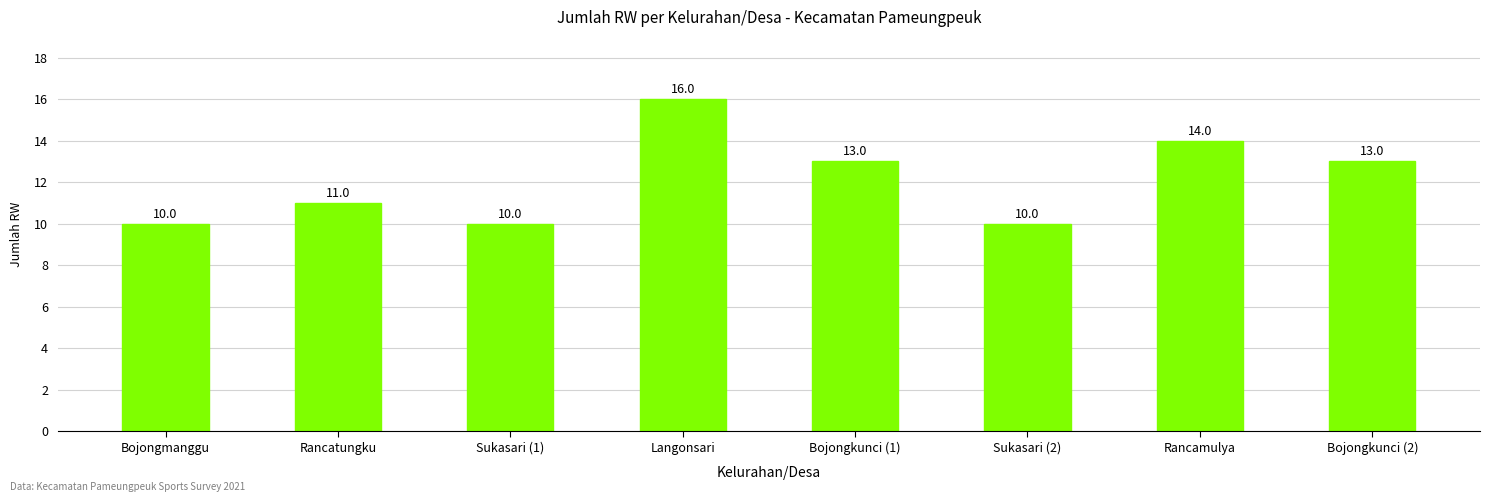

What is the value of the 7th bar from the left?

14